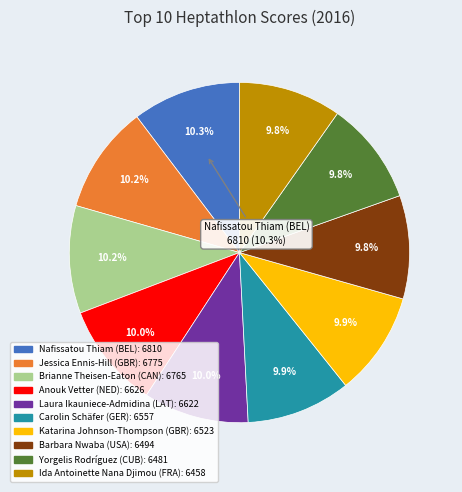

Does Ida Antoinette Nana Djimou (FRA) account for over 50% of the chart?

No